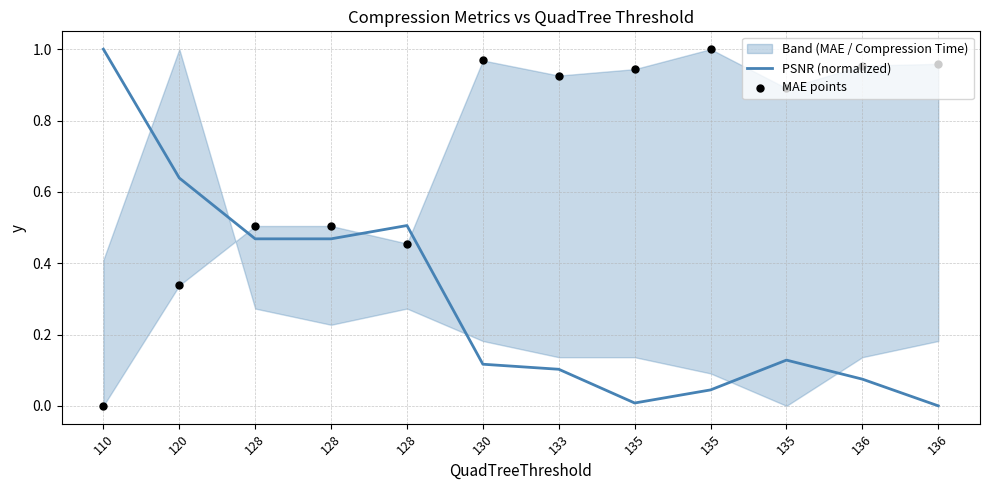

Which series reaches the maximum Y coordinate?

PSNR (normalized)